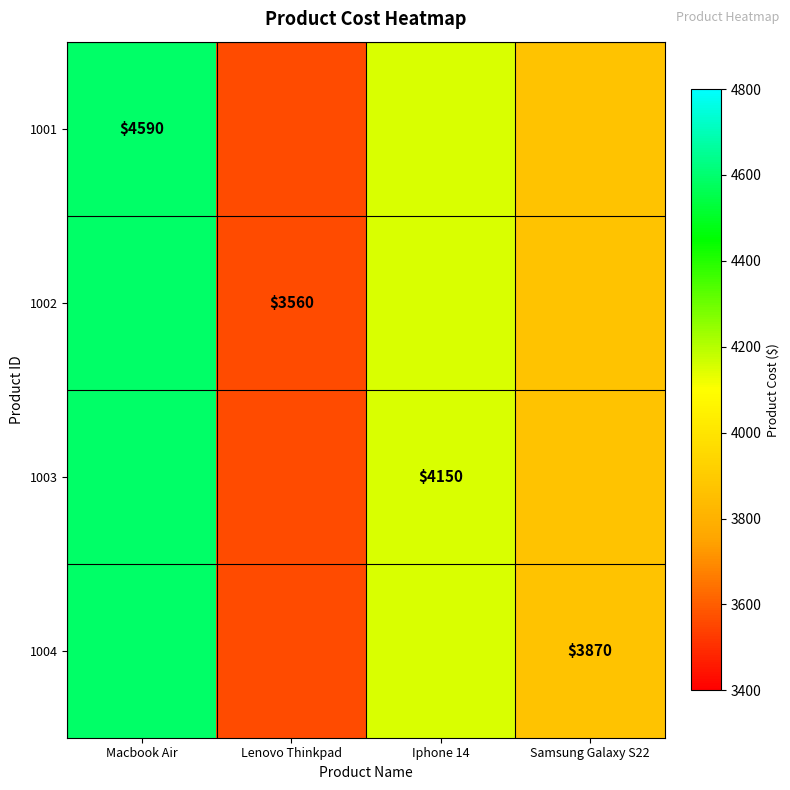

Is it true that 1002 equals 1445 at Lenovo Thinkpad?

False